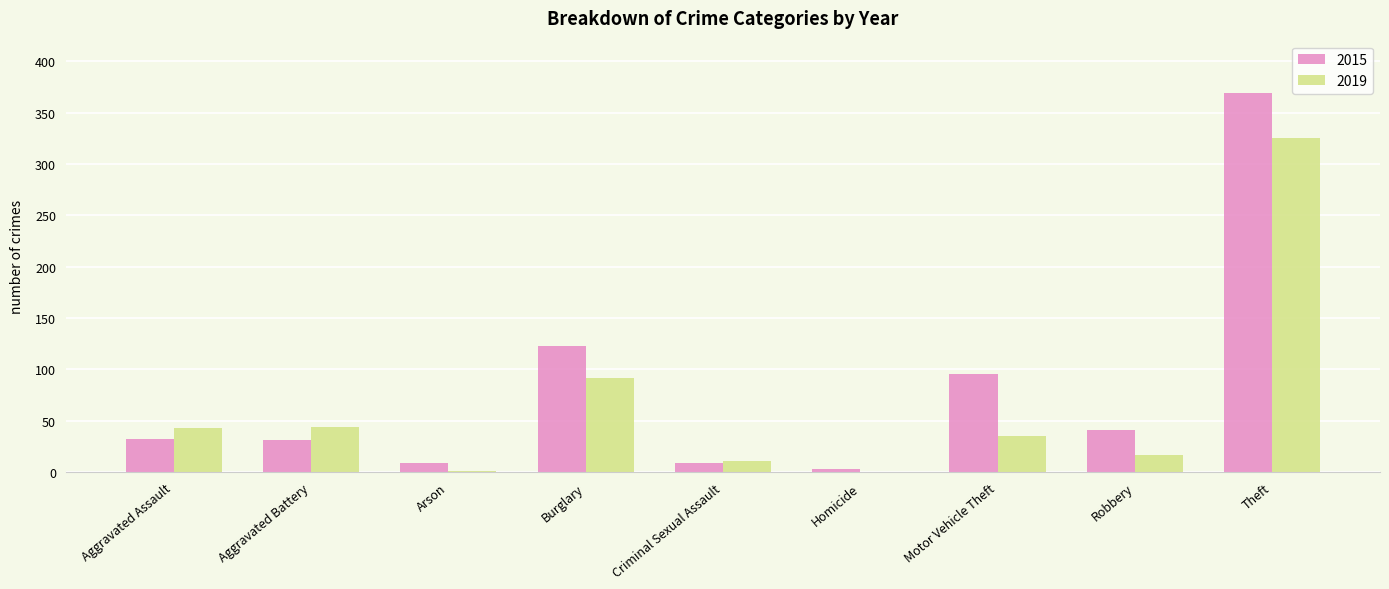

Where is 2015 nearest to the value 186?

Burglary